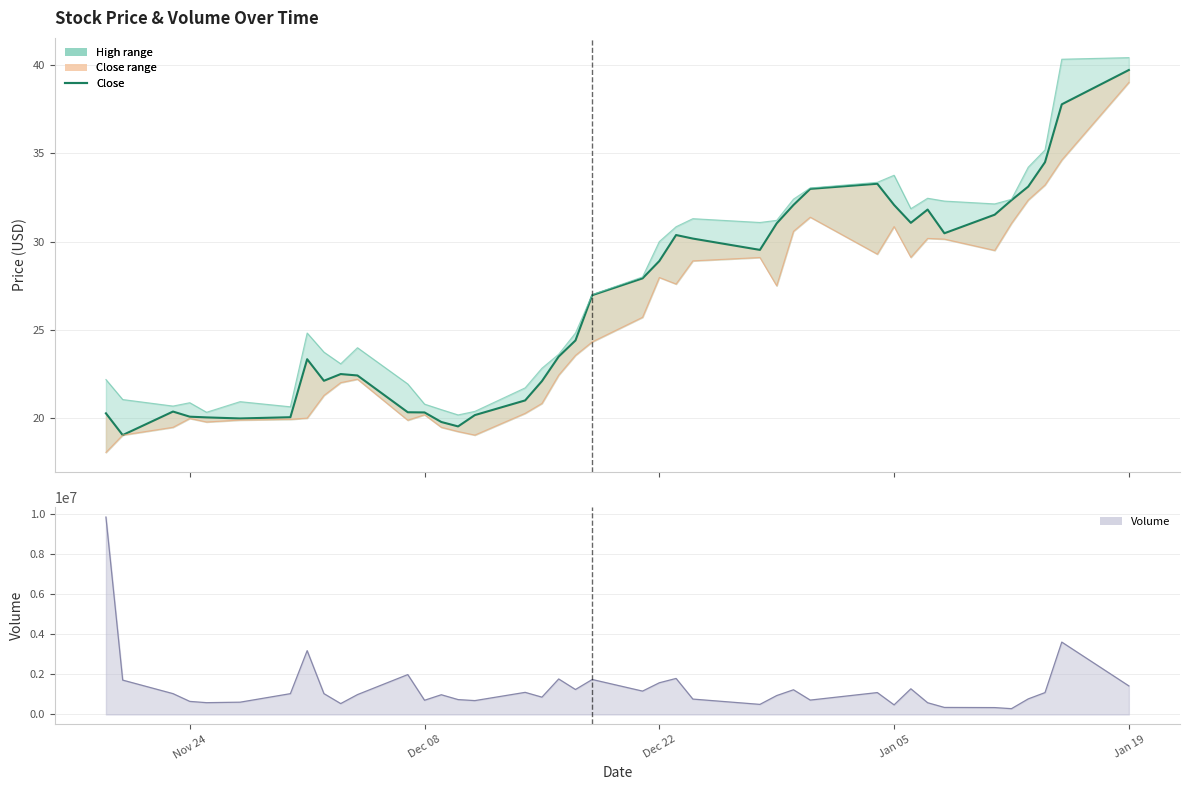

In volume_line, how many points are lower than both neighbors (excluding endpoints)?

11